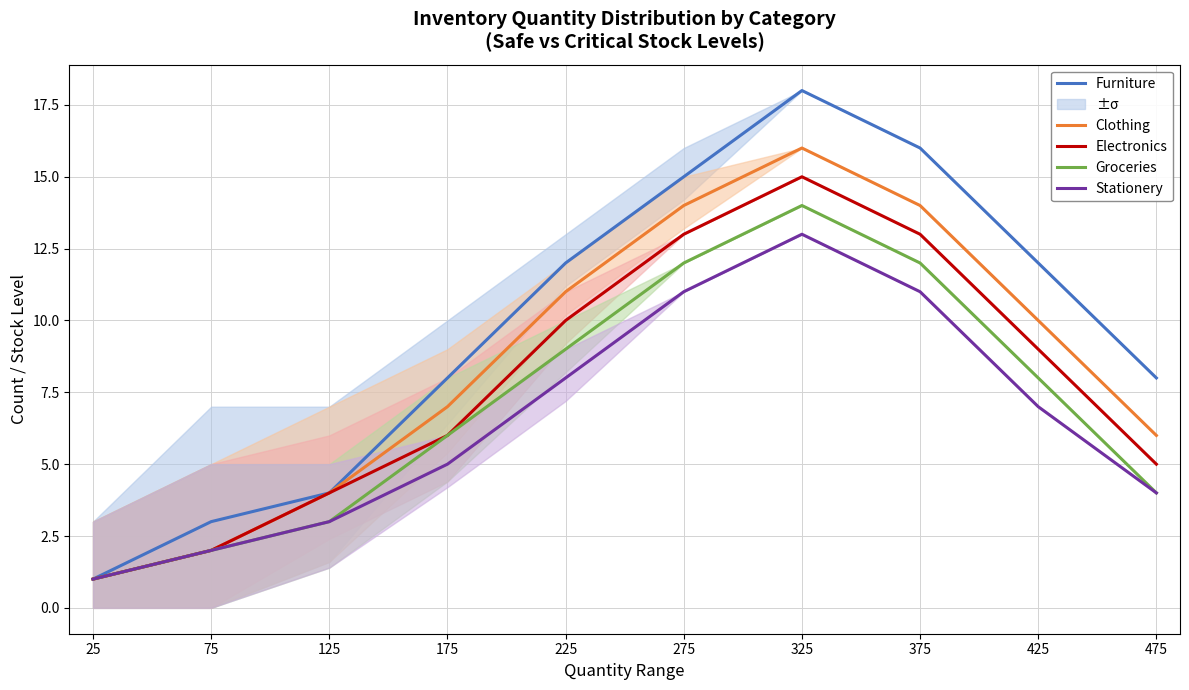

At which label is Stationery closest to 7?

425